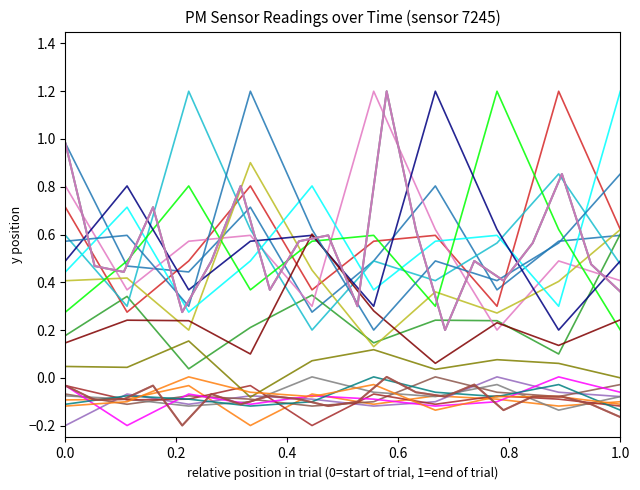

What is the value of the P2 point at the 3rd from the left?

-0.1